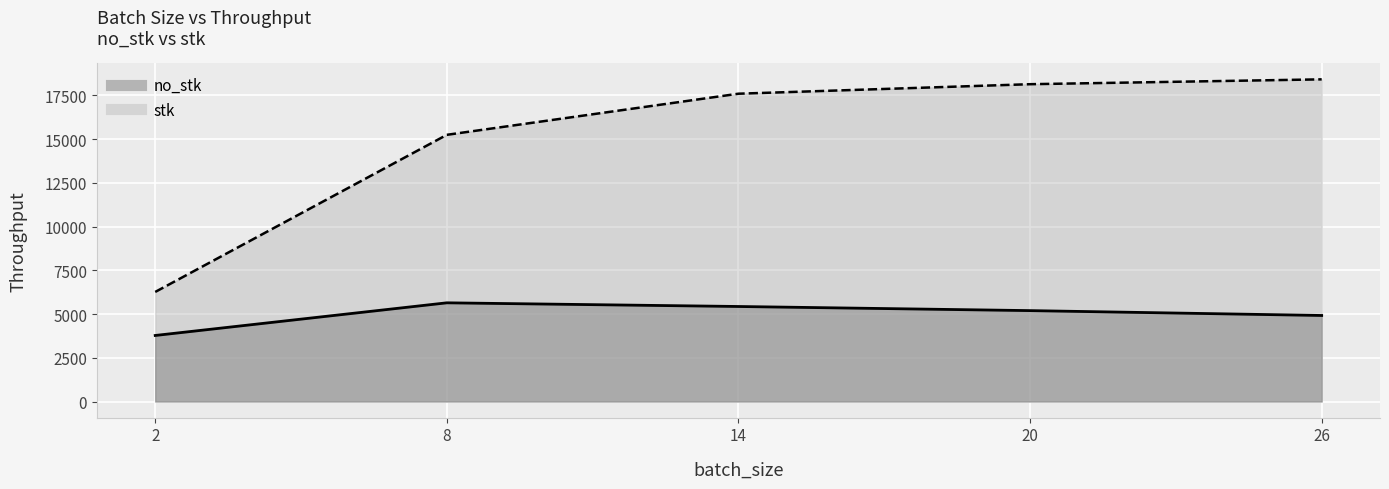

Rank the series at 2 from lowest to highest value.

no_stk, stk